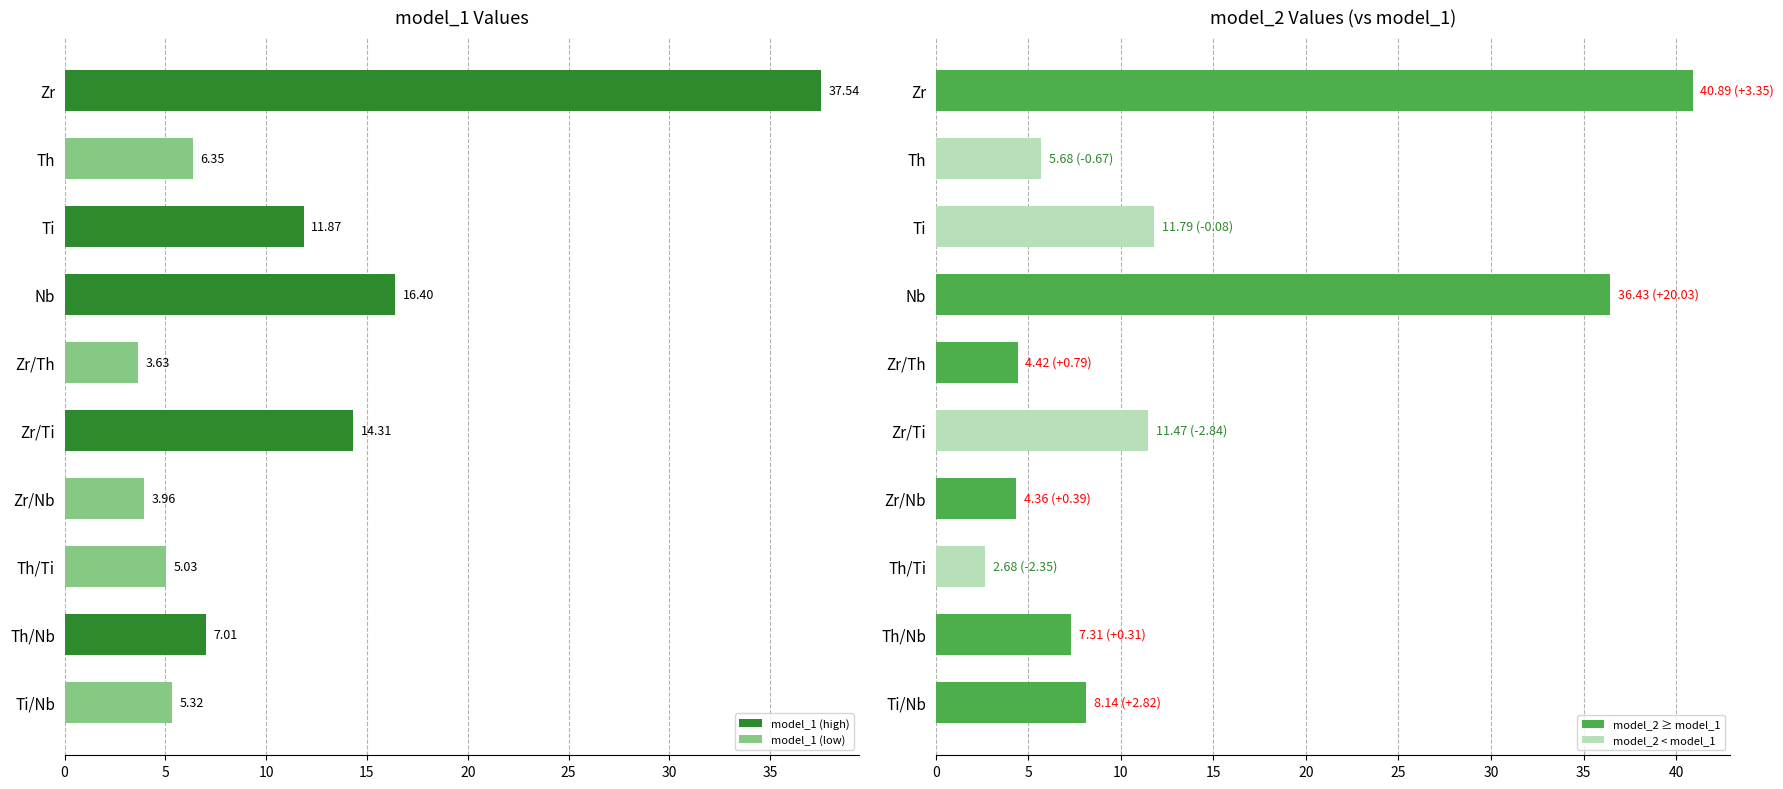

How many series are shown in this chart?

2